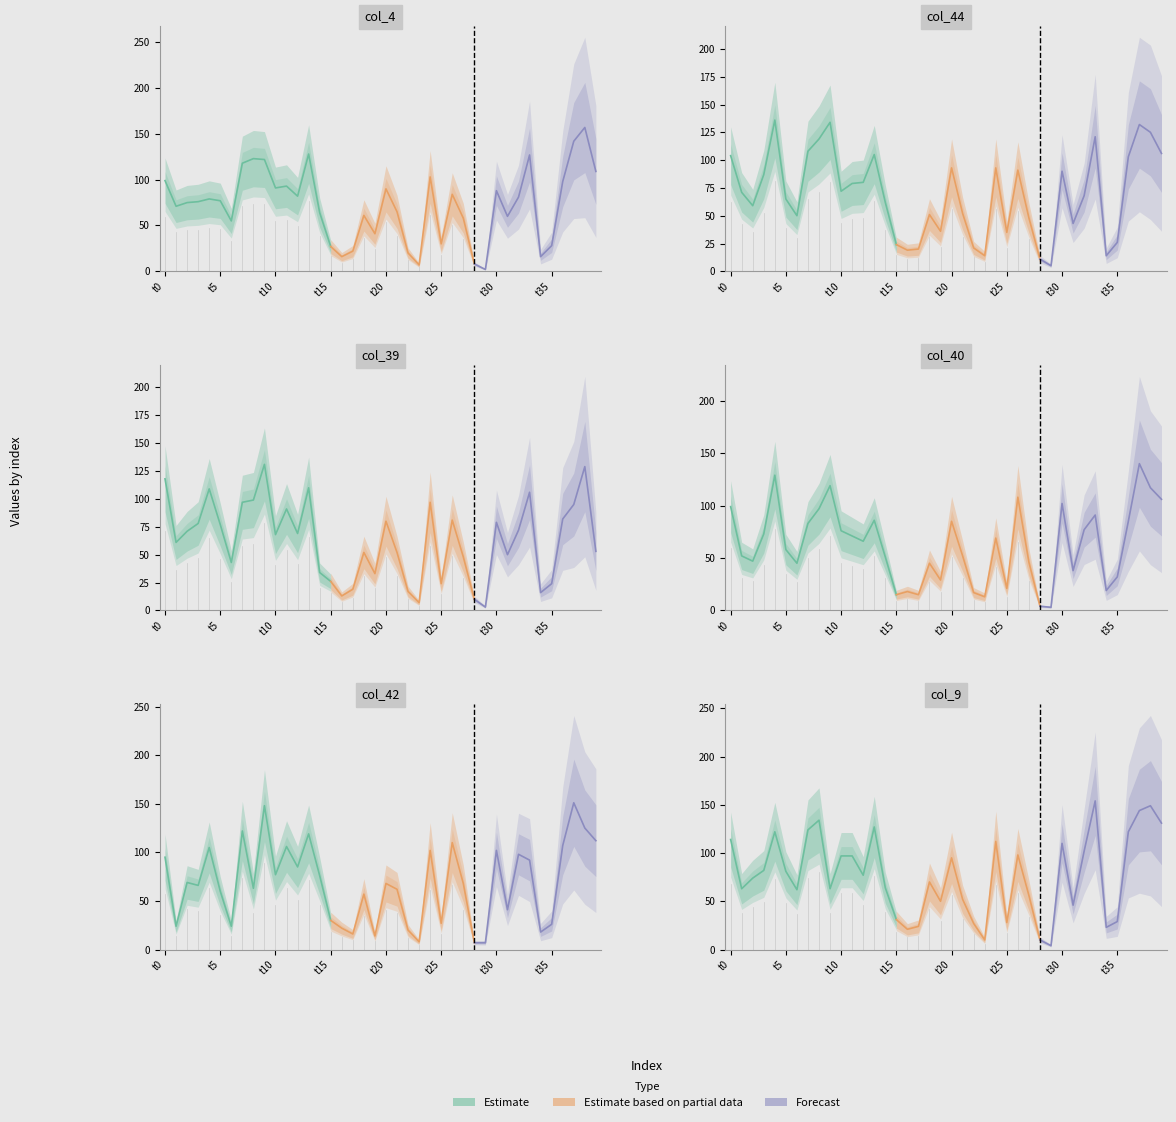

What is the maximum value for col_4?

157